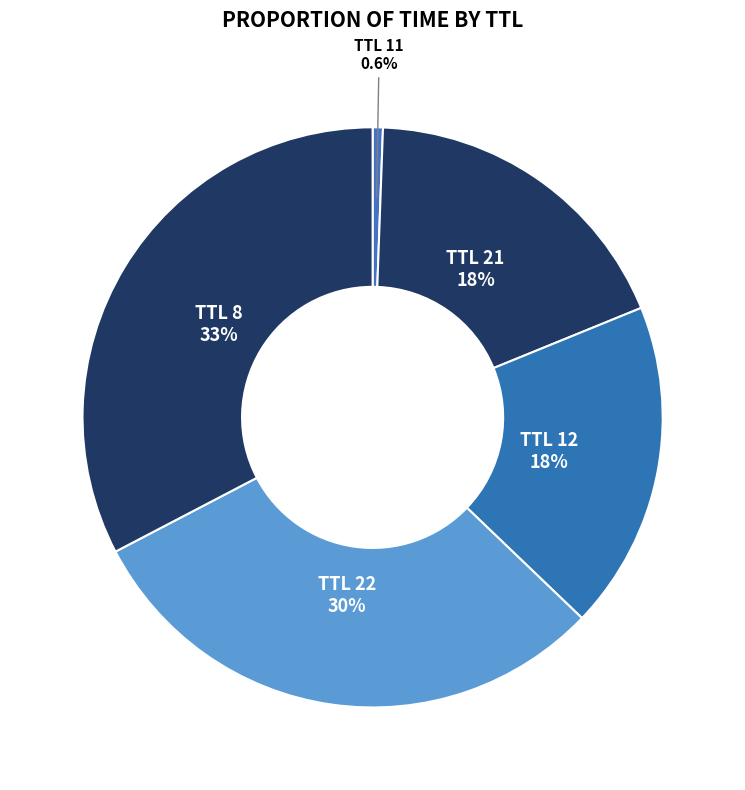

How many segments does this pie chart have?

5